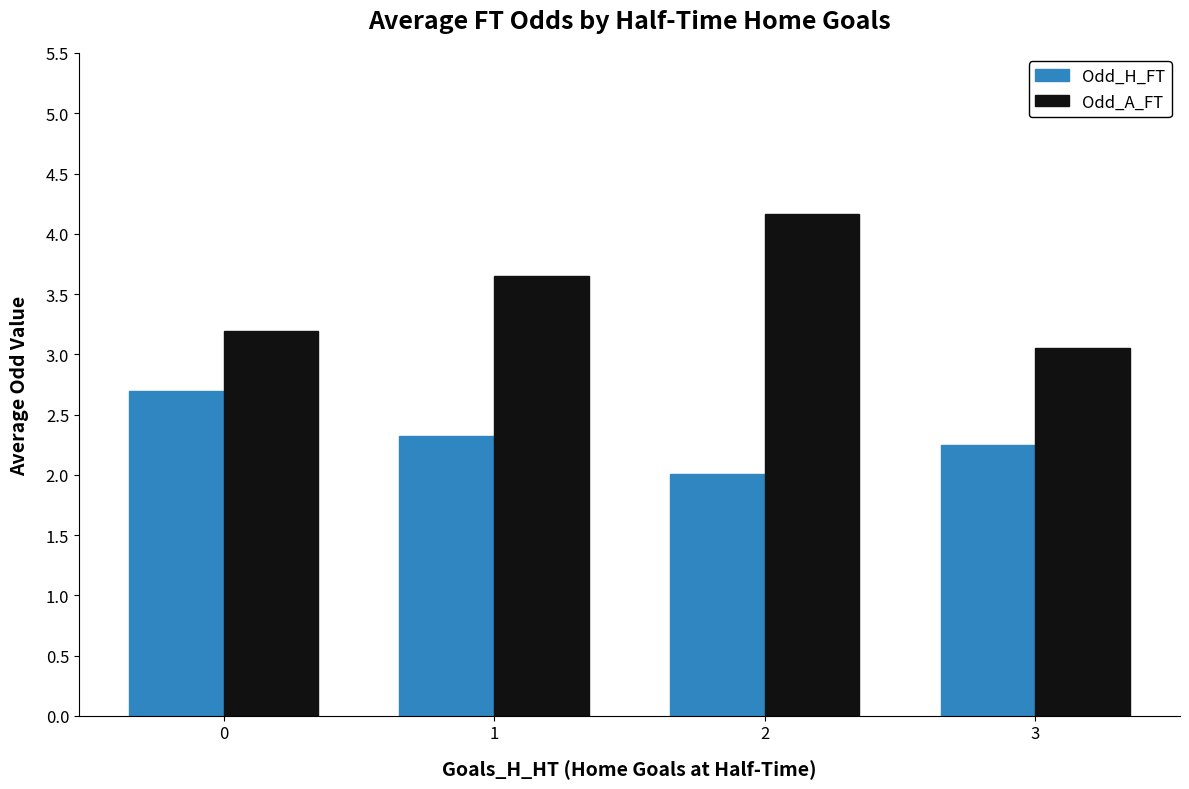

What is the spread (max minus min) of values at 3?

0.8